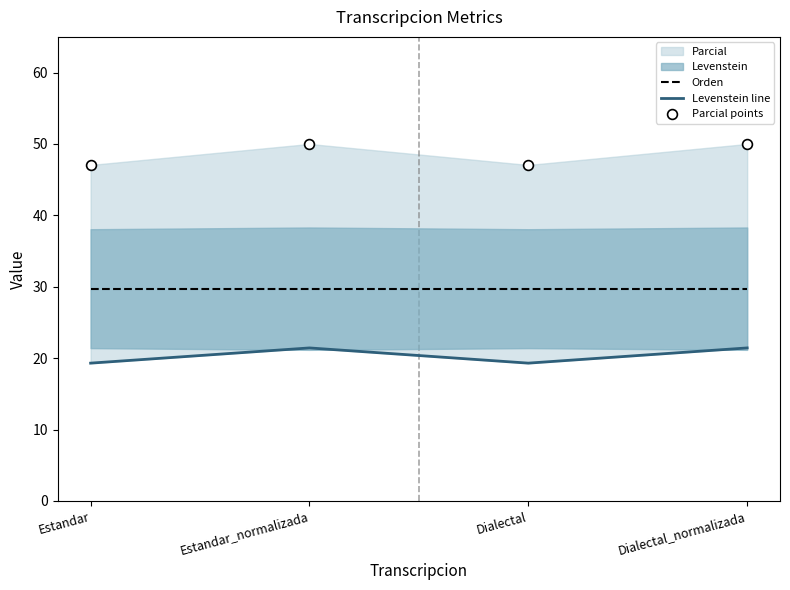

Which series has the widest spread of Y values?

Parcial points